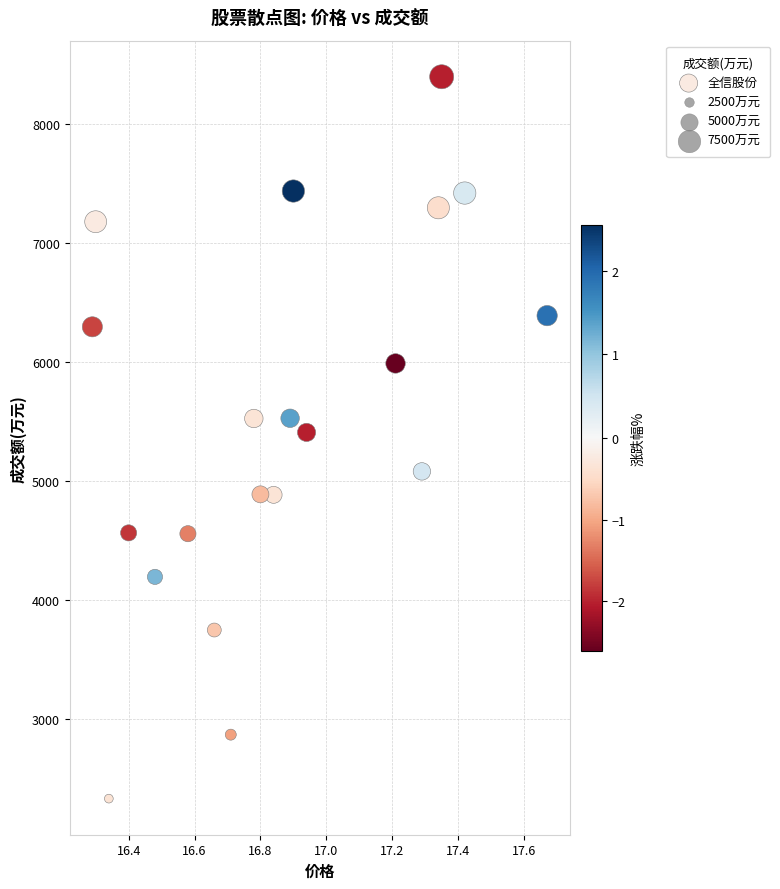

What is the range of Y values (max minus min)?

6071